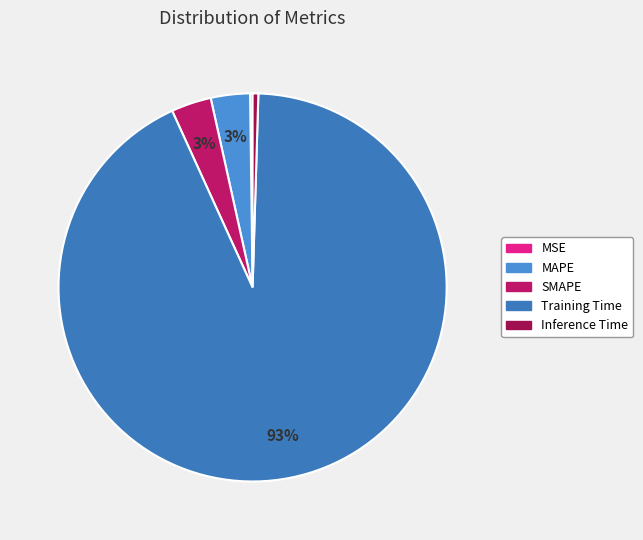

How many segments does this pie chart have?

5